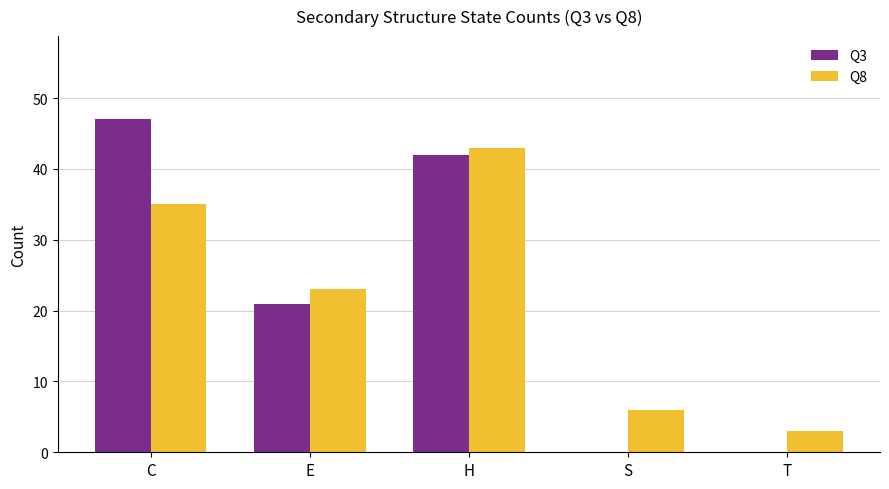

The Q3 series shows 47 at C. True or false?

True